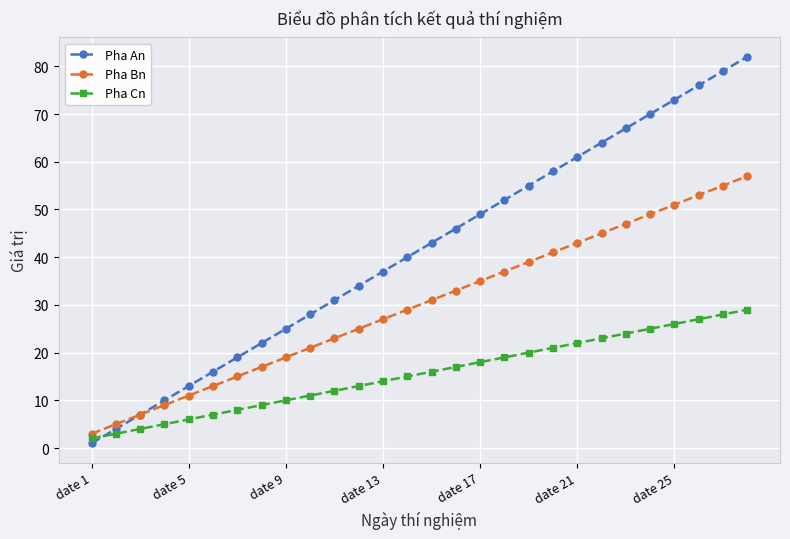

Reading left to right, extract all data points from this chart.

Pha An: 1	4	7	10	13	16	19	22	25	28	31	34	37	40	43	46	49	52	55	58	61	64	67	70	73	76	79	82
Pha Bn: 3	5	7	9	11	13	15	17	19	21	23	25	27	29	31	33	35	37	39	41	43	45	47	49	51	53	55	57
Pha Cn: 2	3	4	5	6	7	8	9	10	11	12	13	14	15	16	17	18	19	20	21	22	23	24	25	26	27	28	29